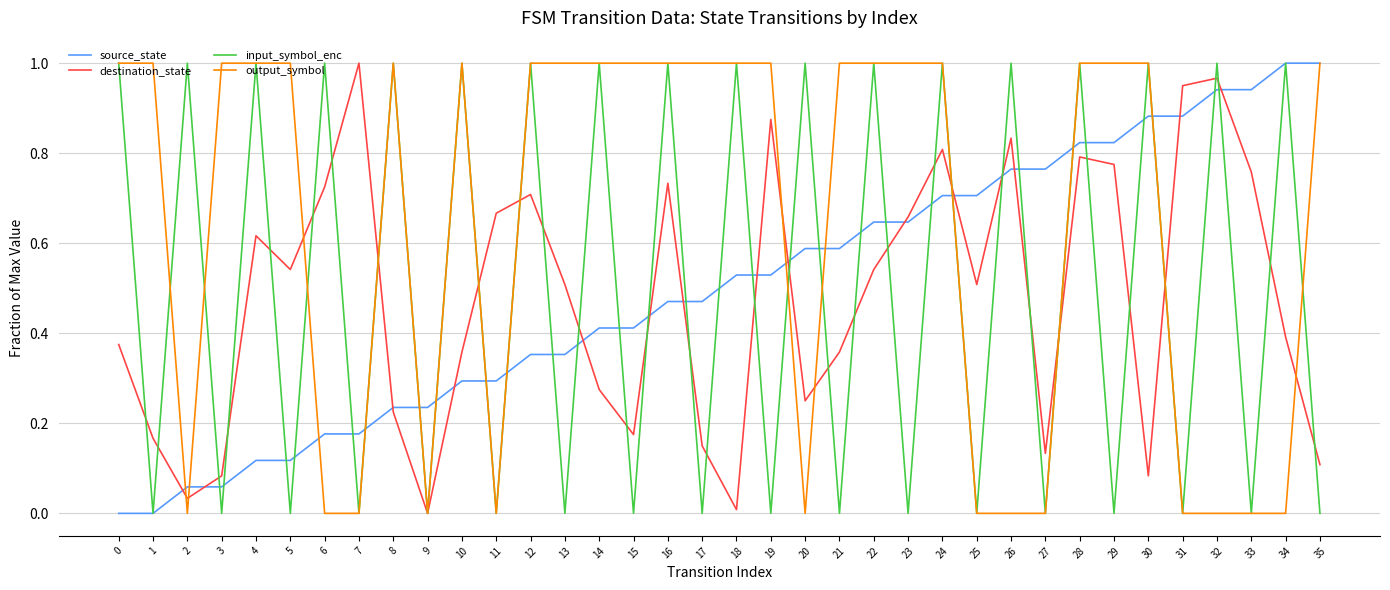

At 19, list the series in order from smallest to largest.

input_symbol_enc, source_state, destination_state, output_symbol